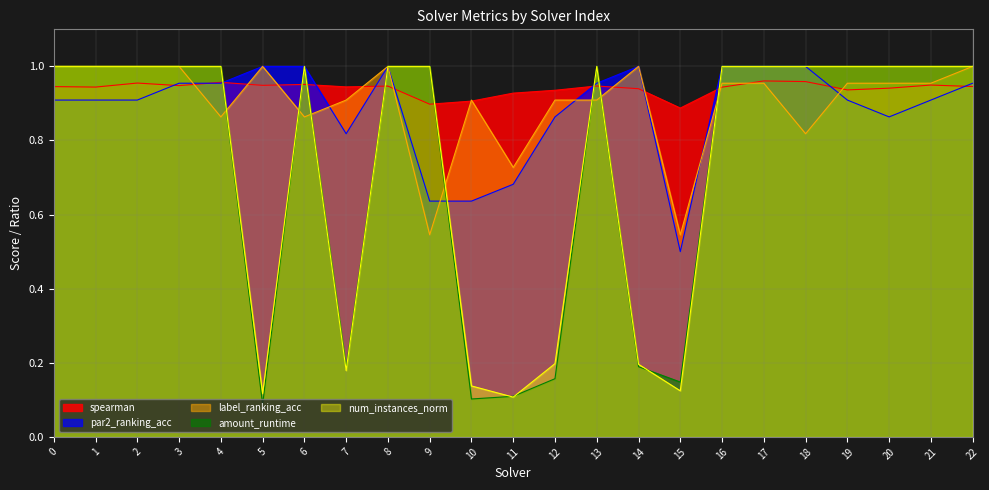

How many interior local valleys does the label_ranking_acc series have?

6